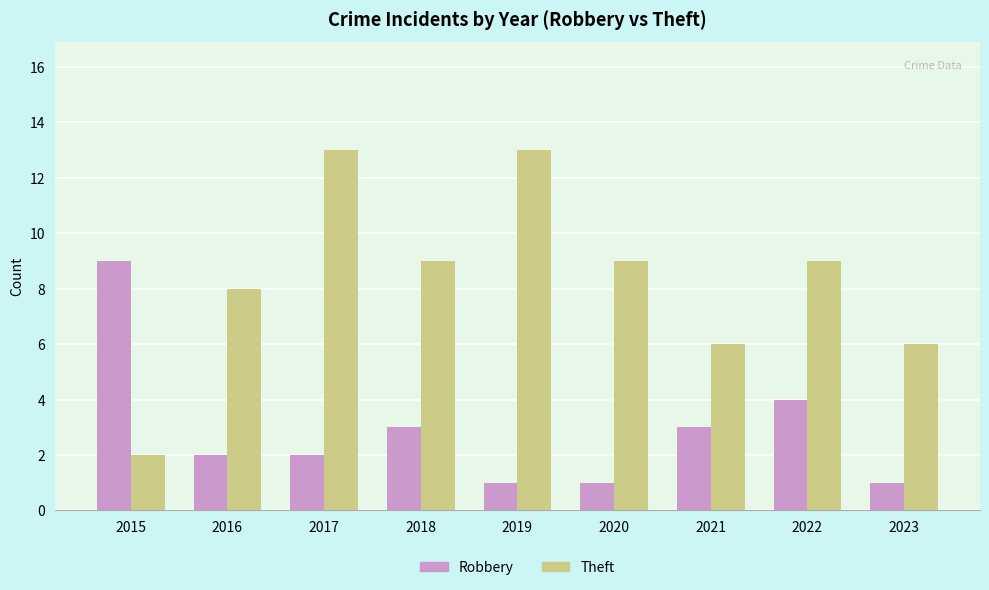

Is it true that Theft equals 5 at 2022?

False